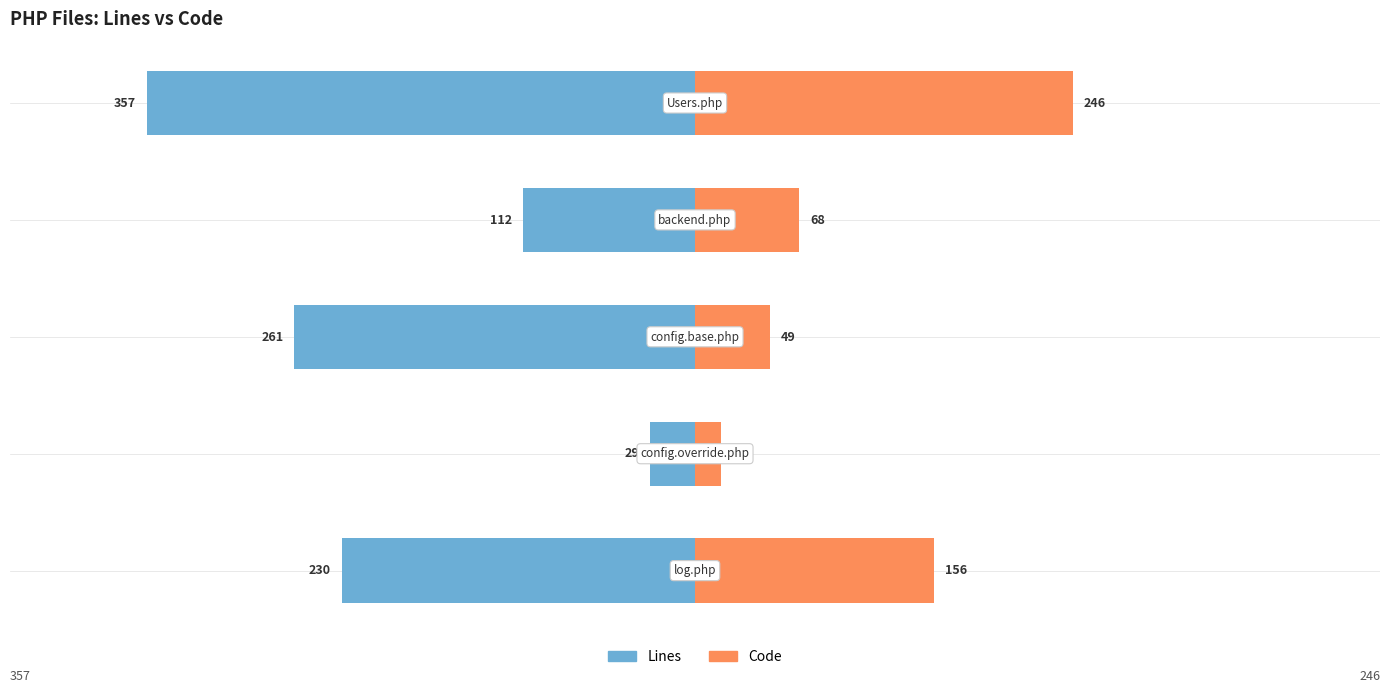

Reading right to left, transcribe all the data shown in this chart.

Lines: -357	-112	-261	-29	-230
Code: 246	68	49	17	156